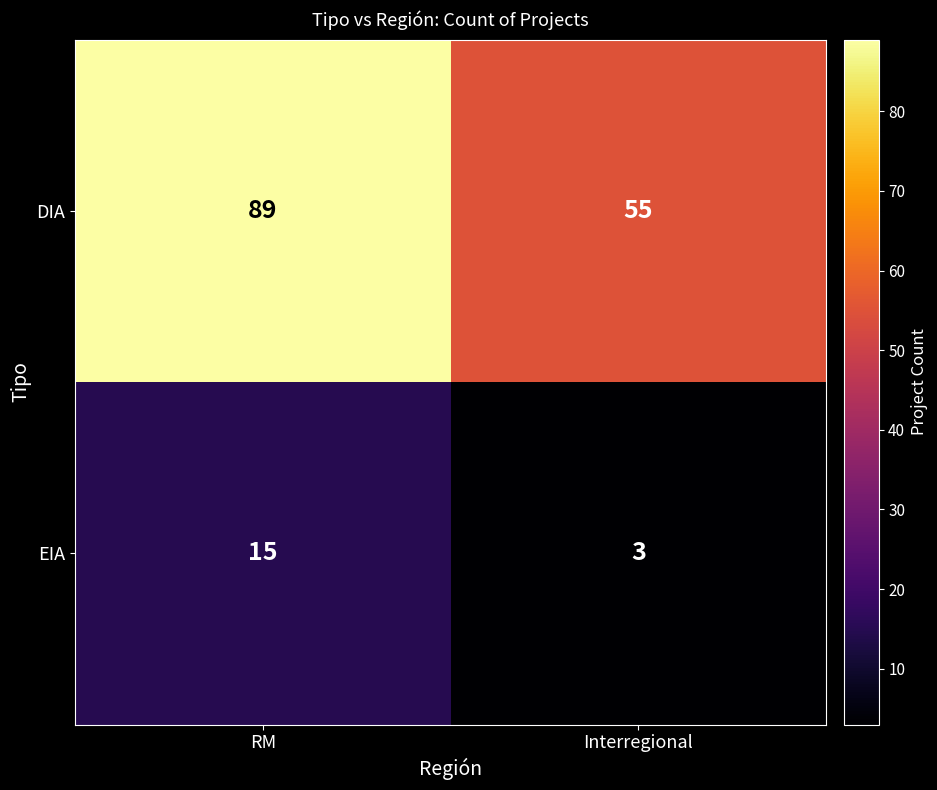

Is it true that EIA equals 3 at Interregional?

True